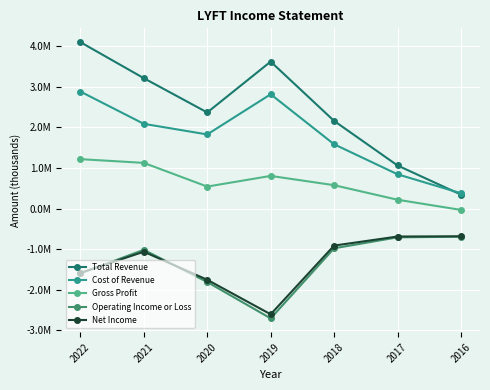

What is the average value of the Net Income series?

-1.3